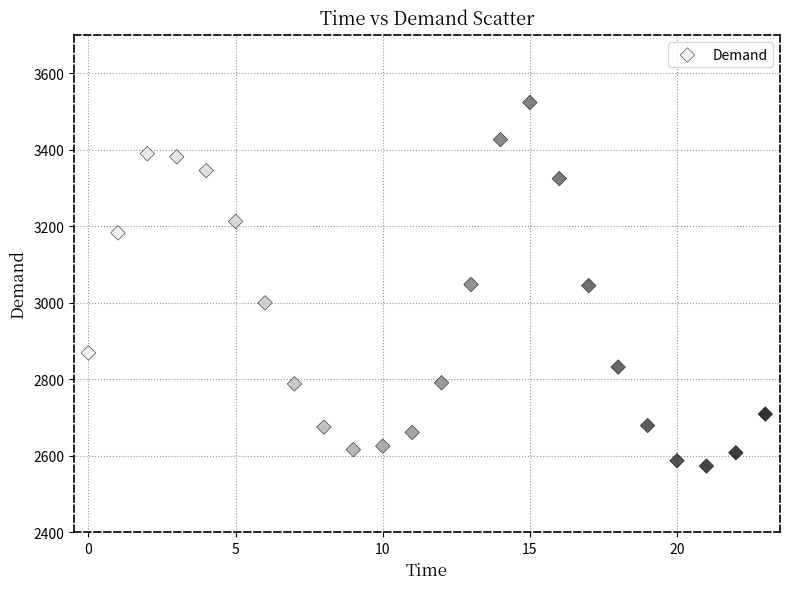

What is the range of Y values (max minus min)?

951